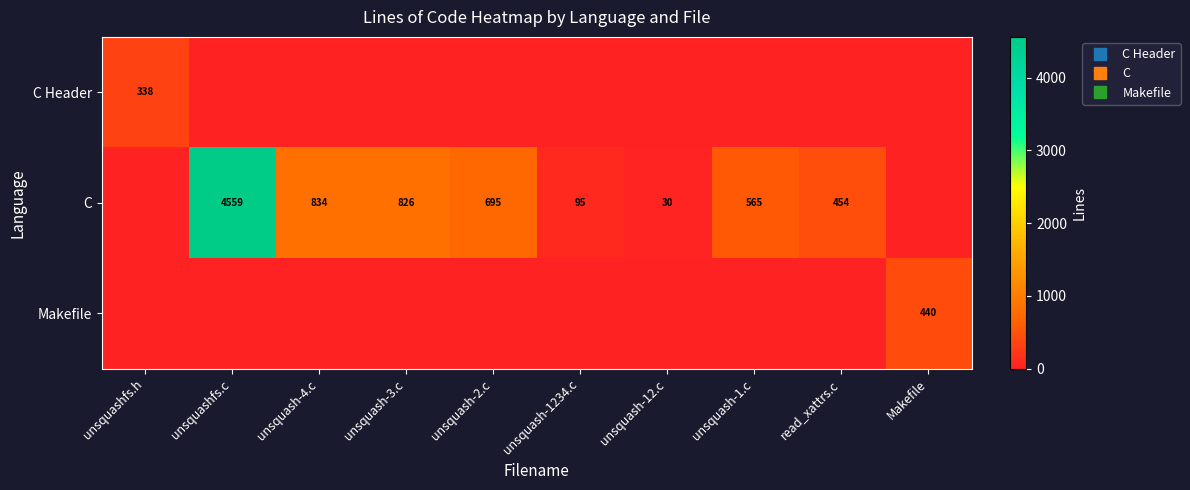

True or false: C Header has a value of -156 at Makefile.

False